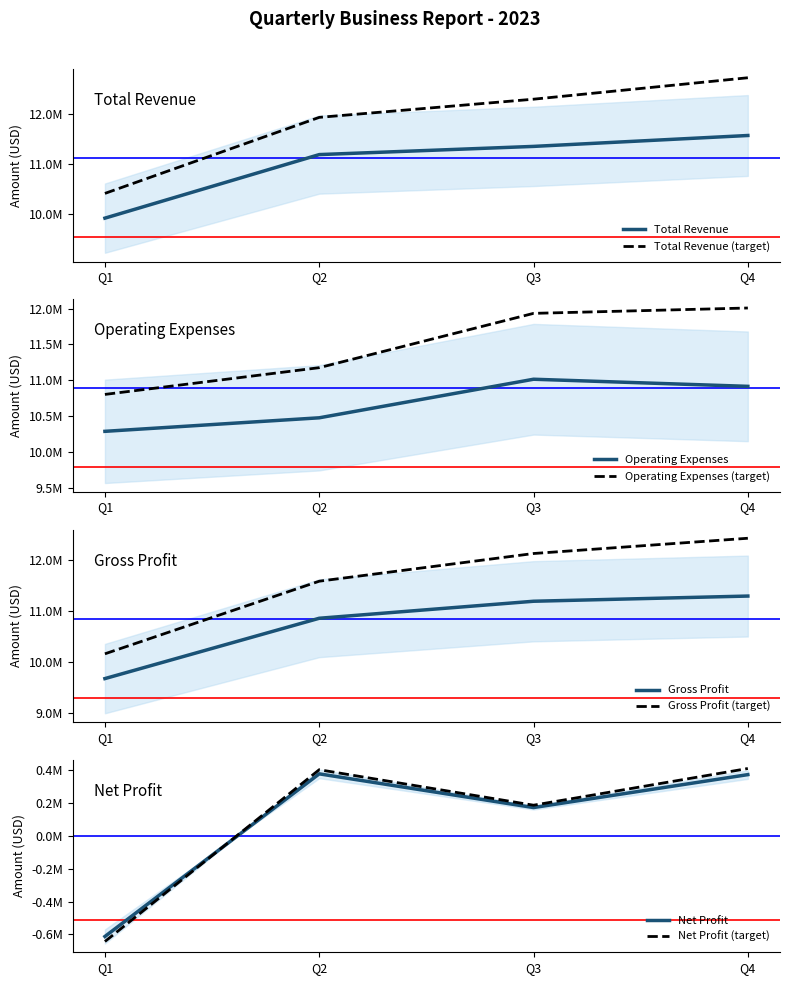

What is the greatest value displayed?

11577259